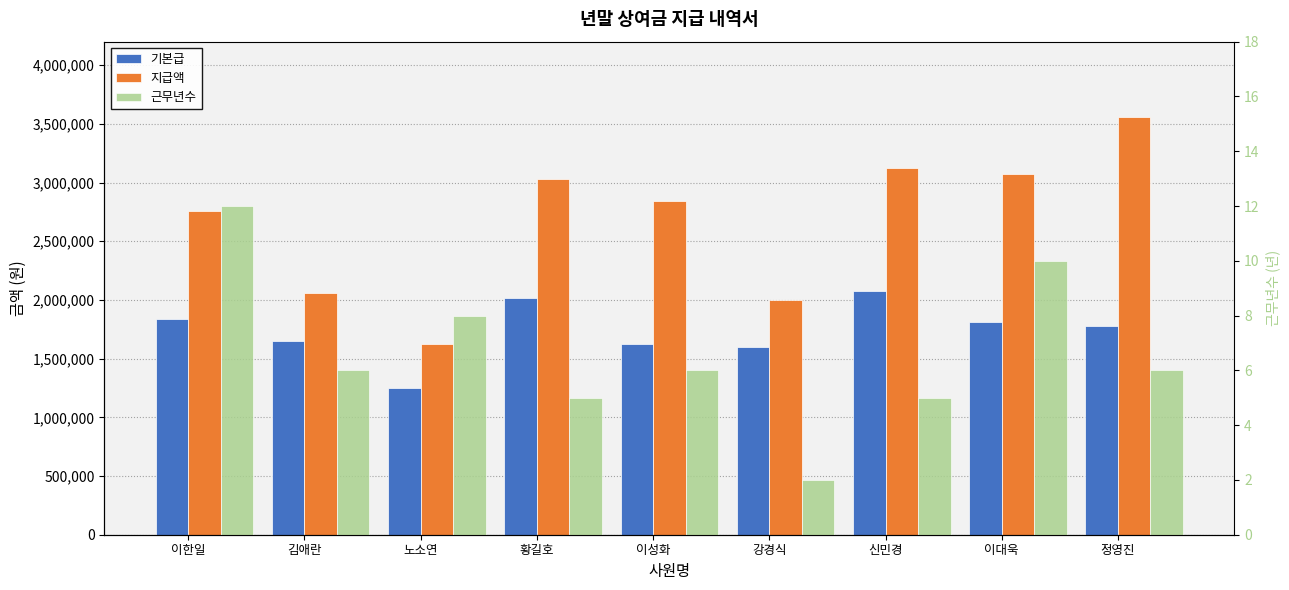

Reading right to left, extract all data points from this chart.

기본급: 정영진=1780000	이대욱=1810000	신민경=2080000	강경식=1600000	이성화=1625000	황길호=2020000	노소연=1250000	김애란=1650000	이한일=1840000
지급액: 정영진=3560000	이대욱=3077000	신민경=3120000	강경식=2000000	이성화=2843750	황길호=3030000	노소연=1625000	김애란=2062500	이한일=2760000
근무년수: 정영진=6	이대욱=10	신민경=5	강경식=2	이성화=6	황길호=5	노소연=8	김애란=6	이한일=12